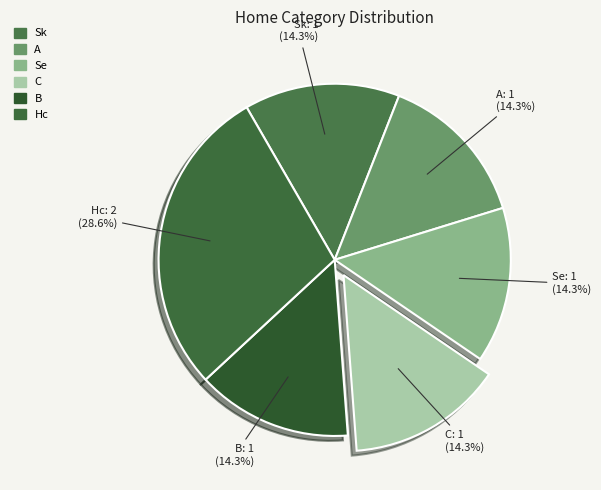

To the nearest percent, what is the difference between the Sk and Hc slice percentages?

14%